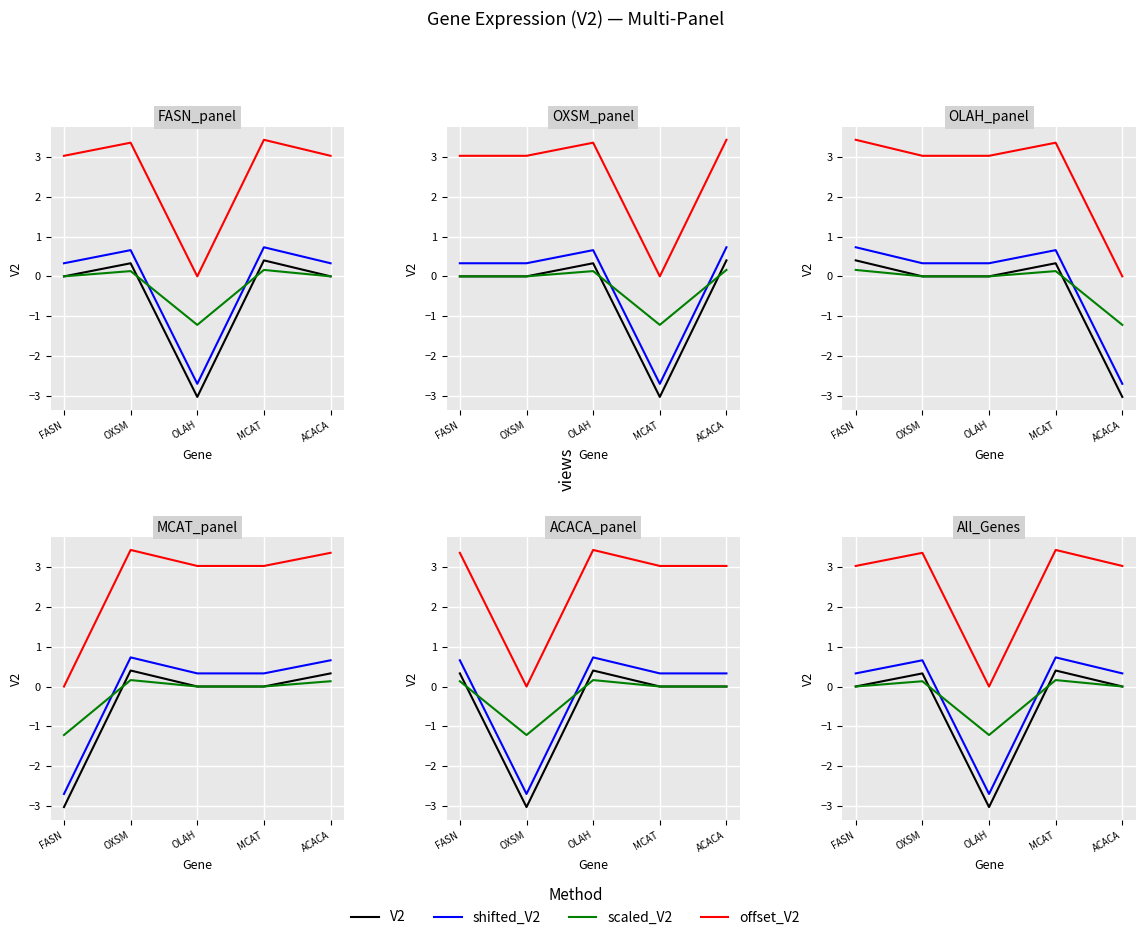

Which series has the widest spread of values?

shifted_V2